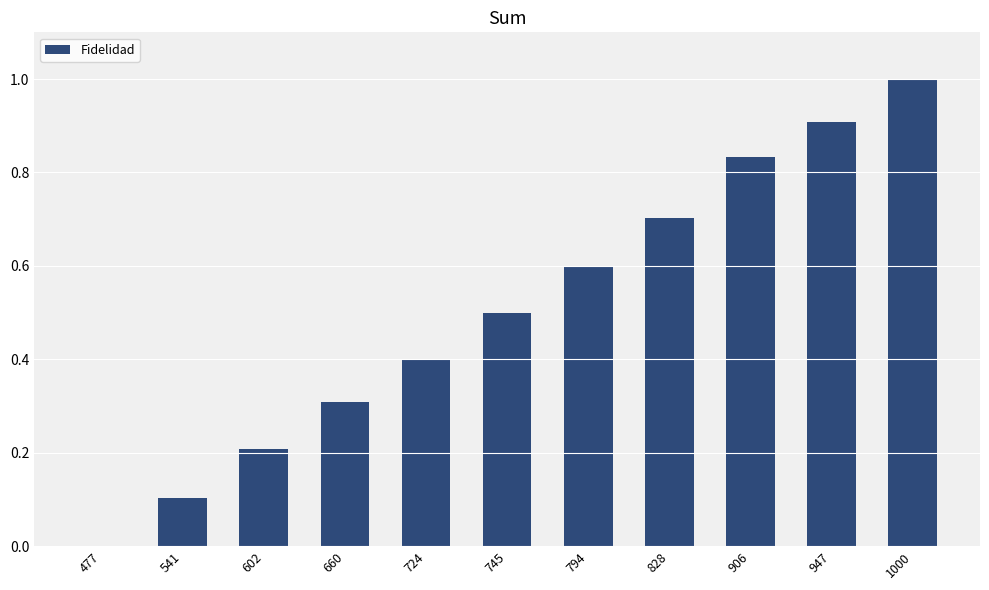

What is the change in value from 541 to 602?

+0.1